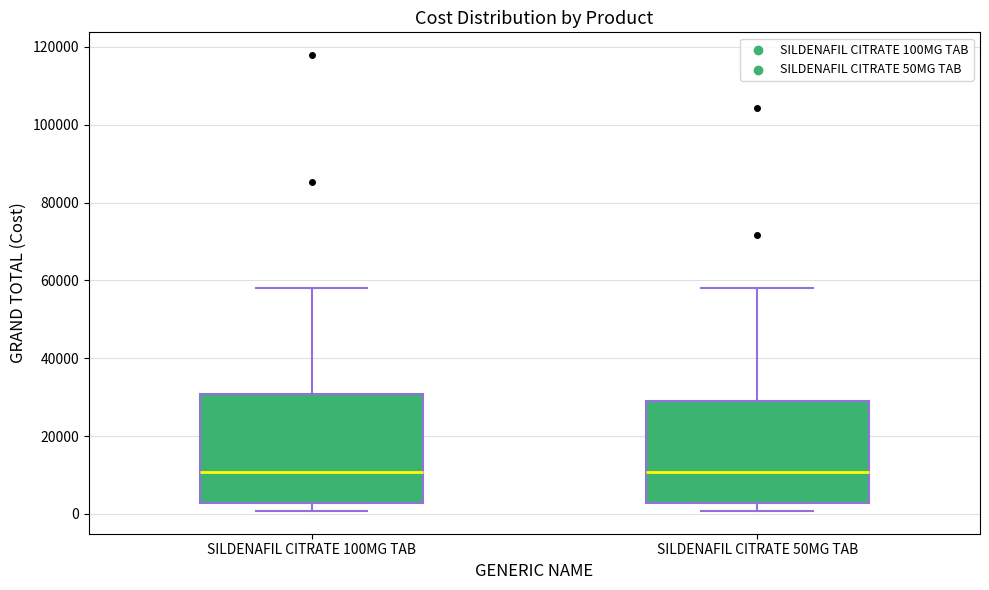

Reading left to right, read every box against the y-axis: the position of its median line, the range the box covers, and the ends of its whiskers. The values are not printed on the chart, so give them approximately, as read against the axis.

SILDENAFIL CITRATE 100MG TAB: median 10000, box 2000 to 30000, whiskers 0 to 58000
SILDENAFIL CITRATE 50MG TAB: median 10000, box 2000 to 28000, whiskers 0 to 58000